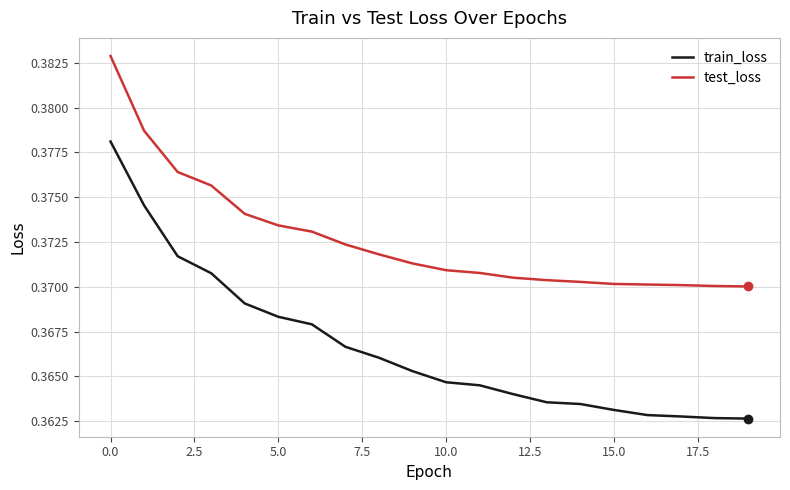

Which series has the largest total across all categories?

test_loss